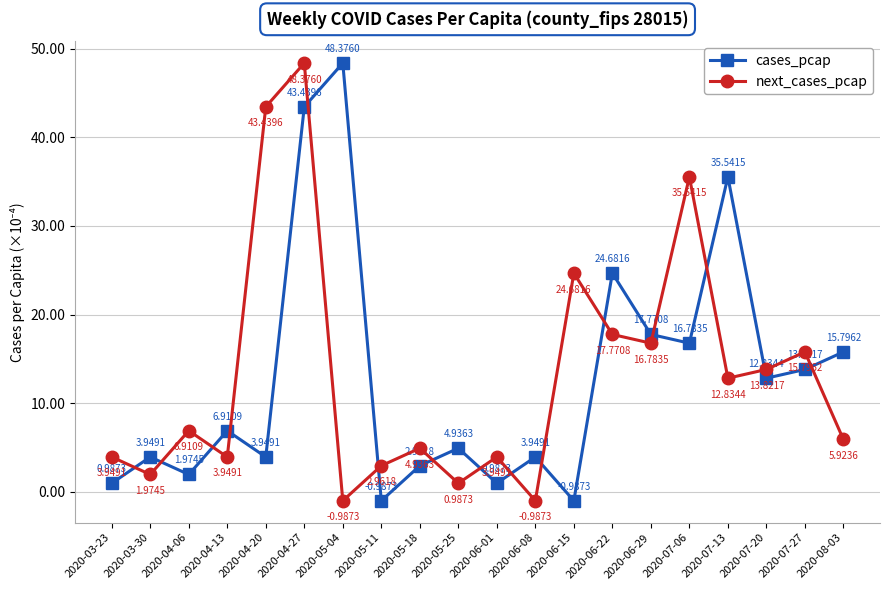

What is the difference between the maximum and minimum values in the next_cases_pcap series?

49.4